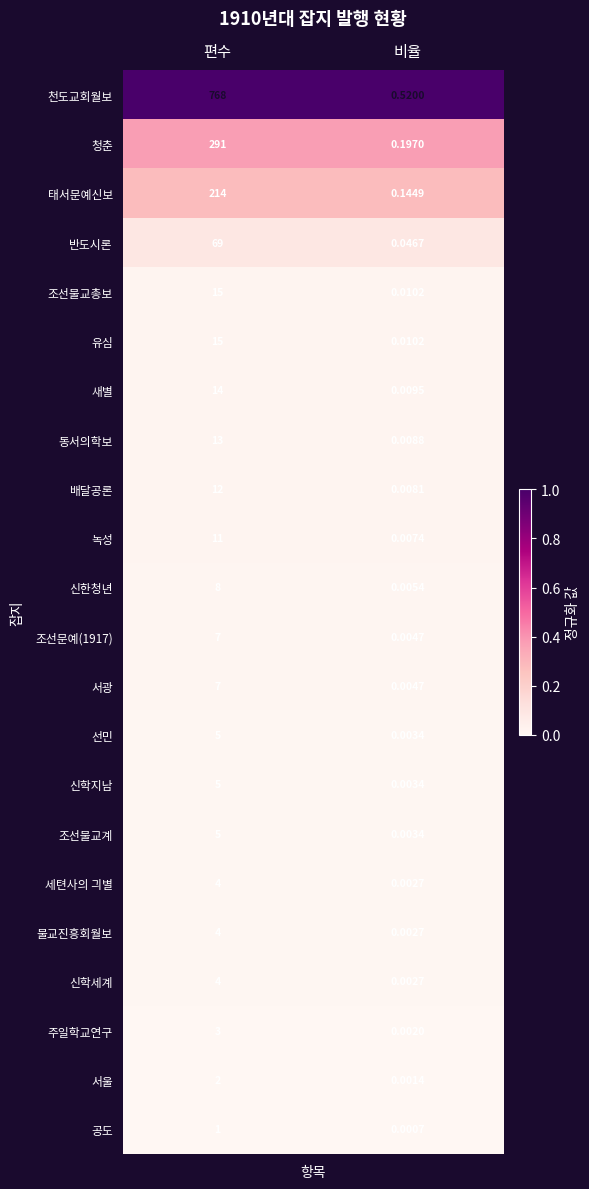

At which category is the sum across all series the highest?

편수